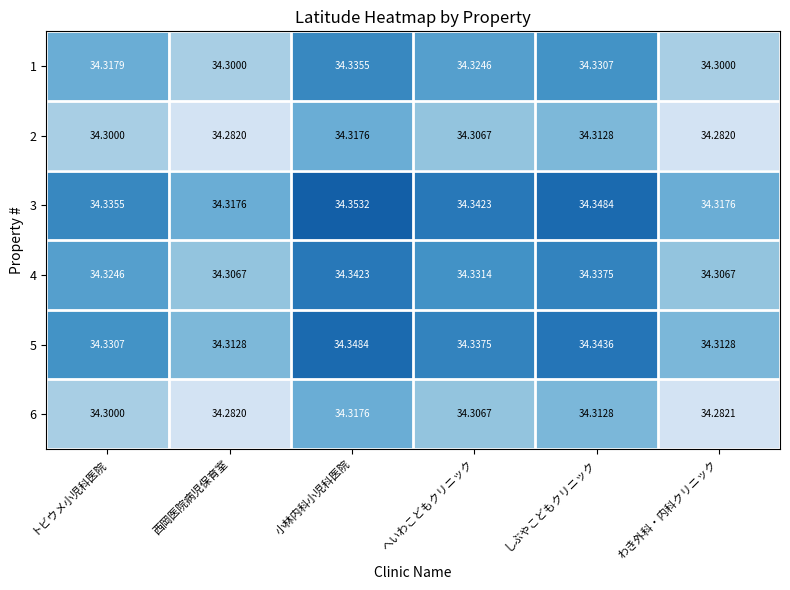

At which category does the chart reach its peak across all series?

小林内科小児科医院